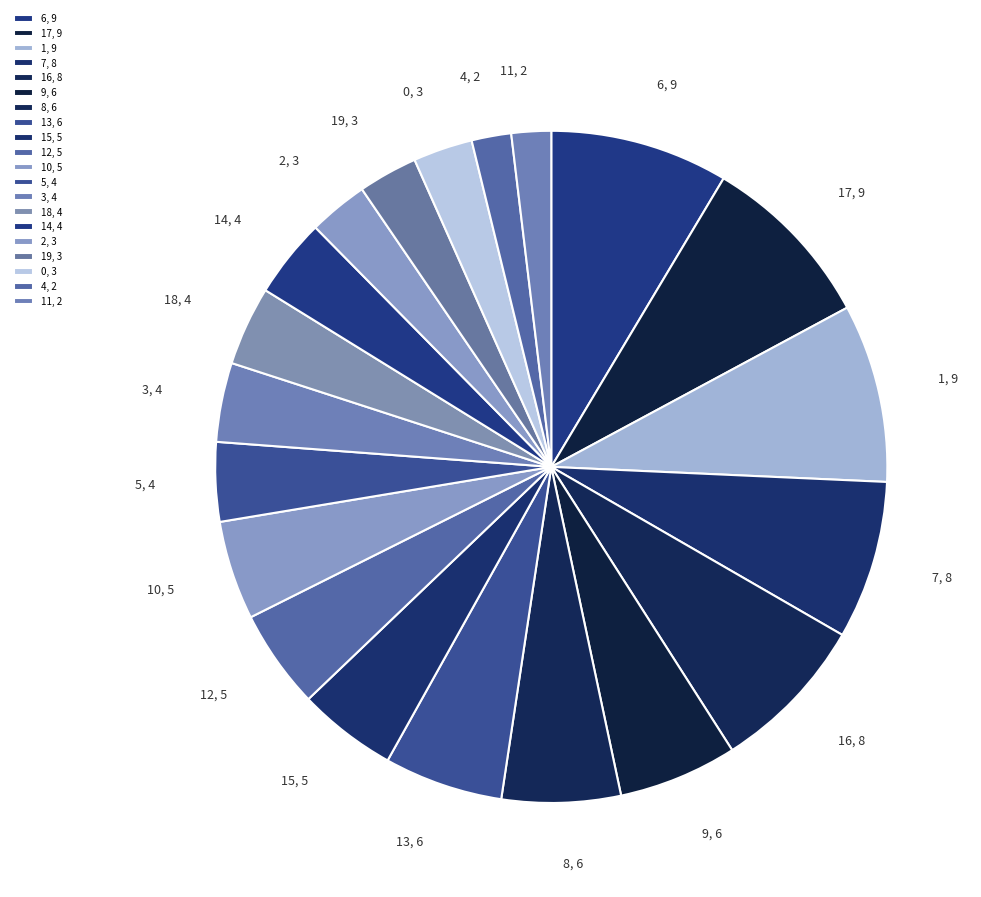

The 7 slice represents 18% of the pie. True or false?

False